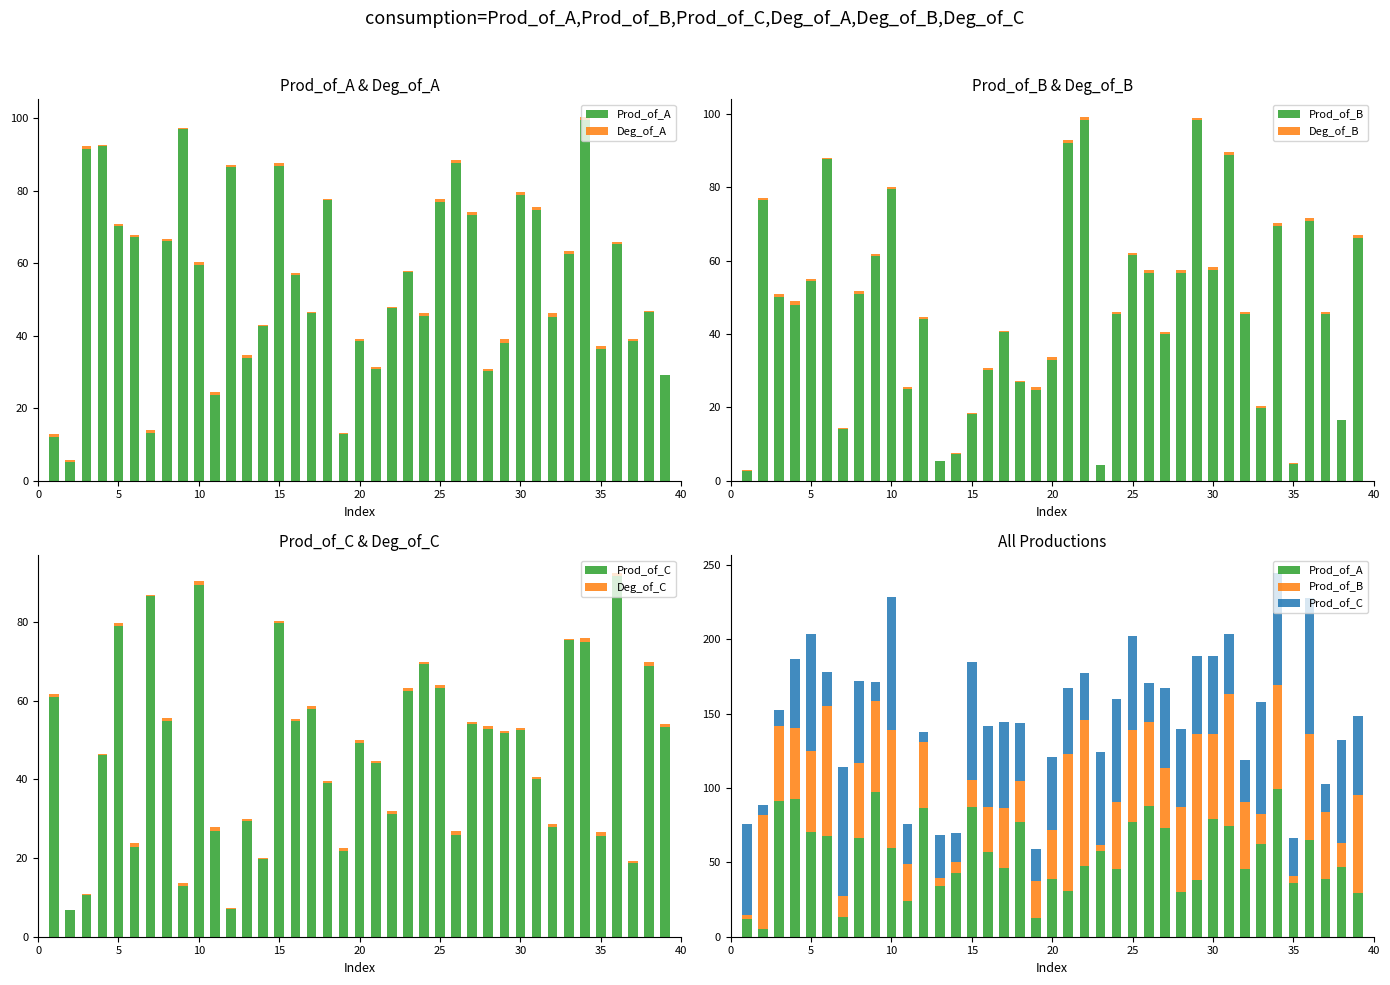

List the series in order of their peak value, highest first.

Prod_of_A, Prod_of_B, Prod_of_C, Deg_of_A, Deg_of_C, Deg_of_B